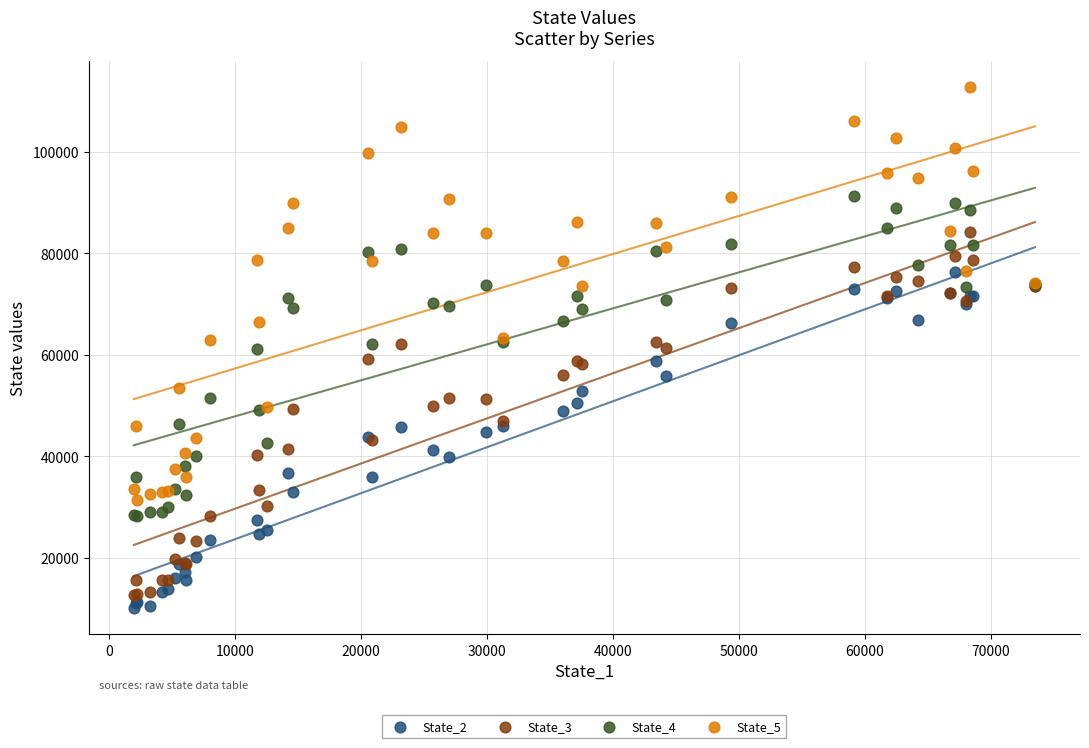

Which series has the largest Y range (max minus min)?

State_5